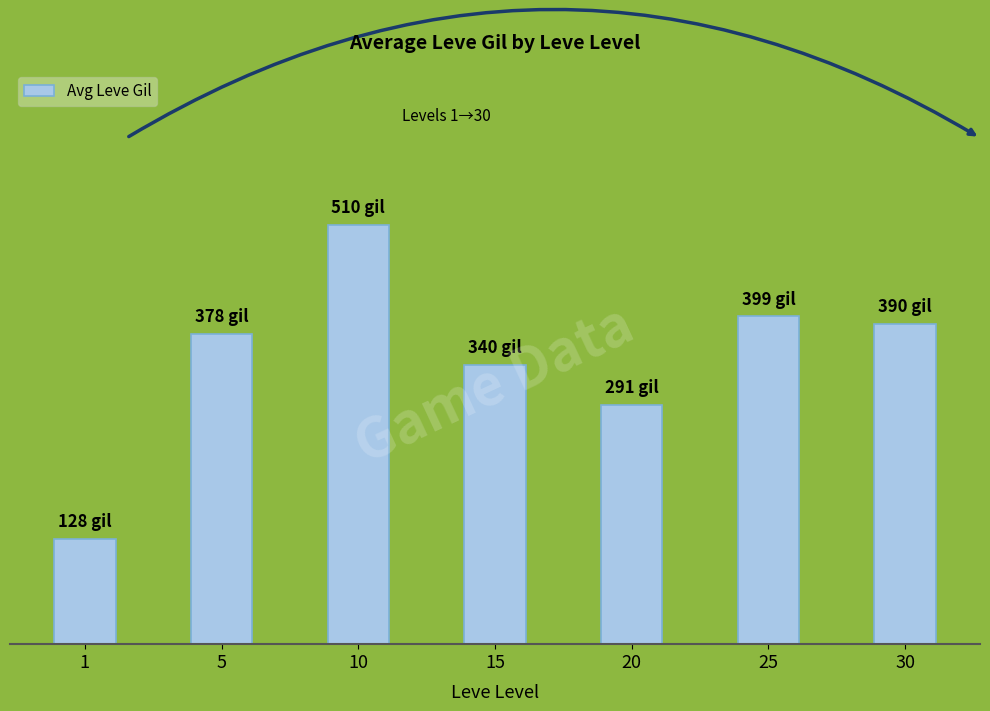

Are the bars horizontal?

No